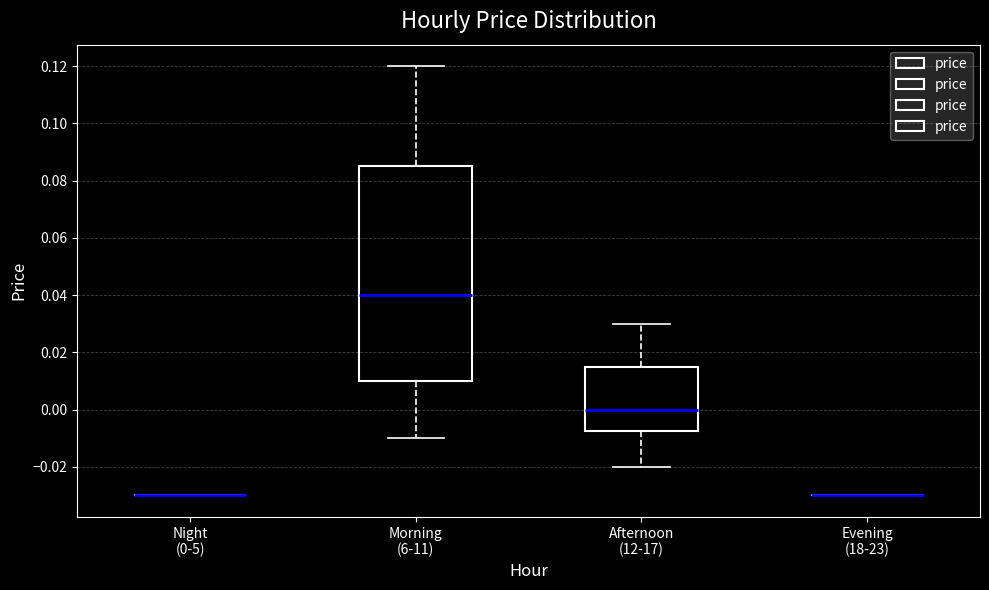

Which box is the tallest, from its lower edge to its upper edge?

Morning (6-11)